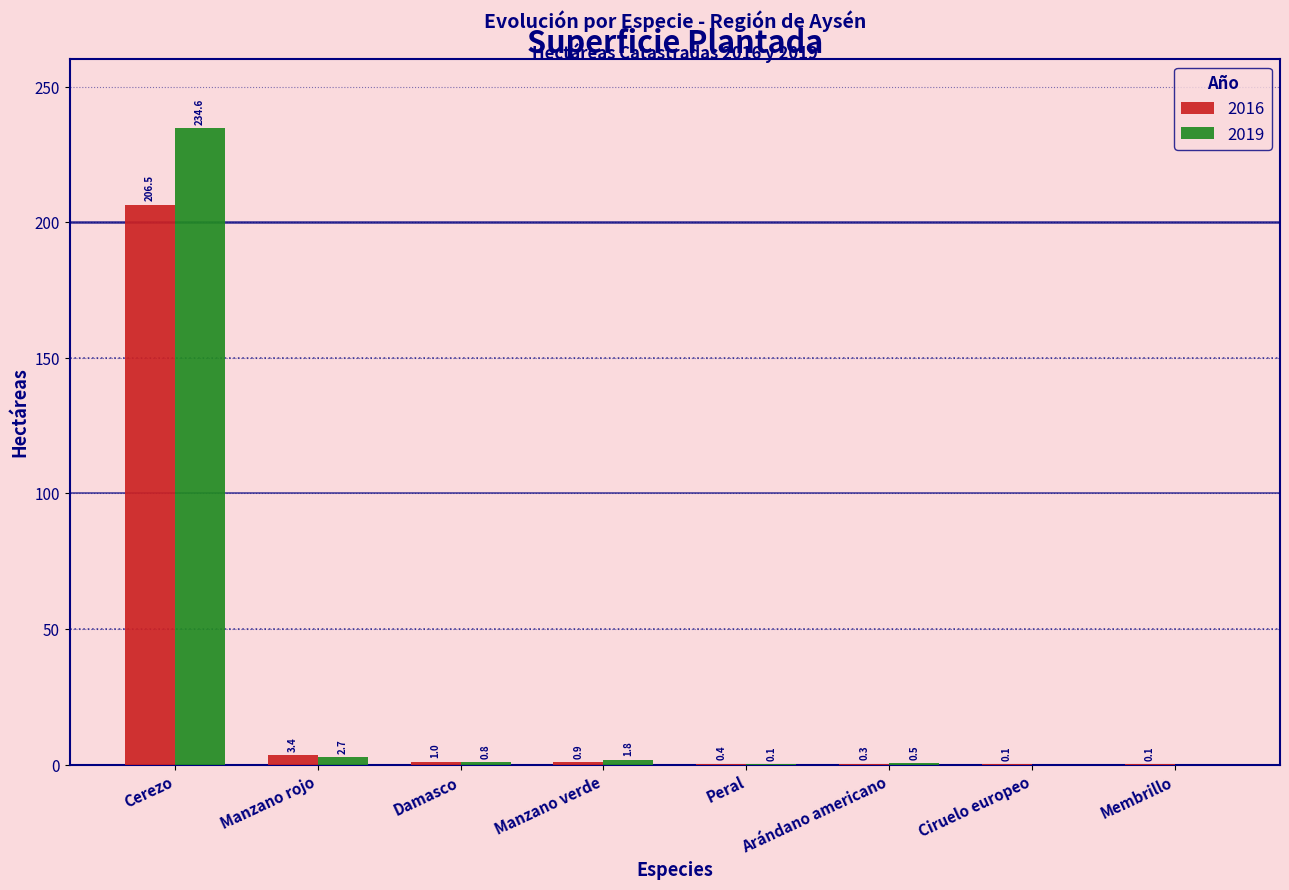

What is the sum of all 2019 values?

240.5